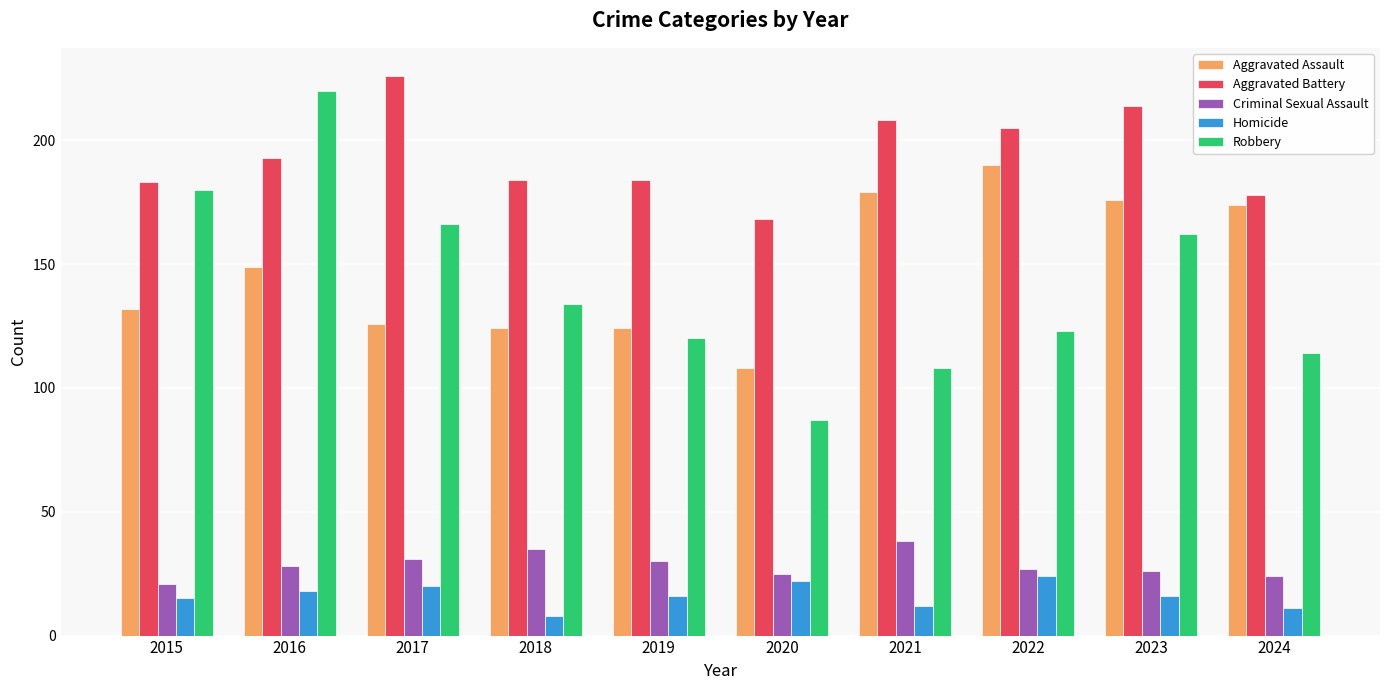

Count the number of categories in the chart.

10